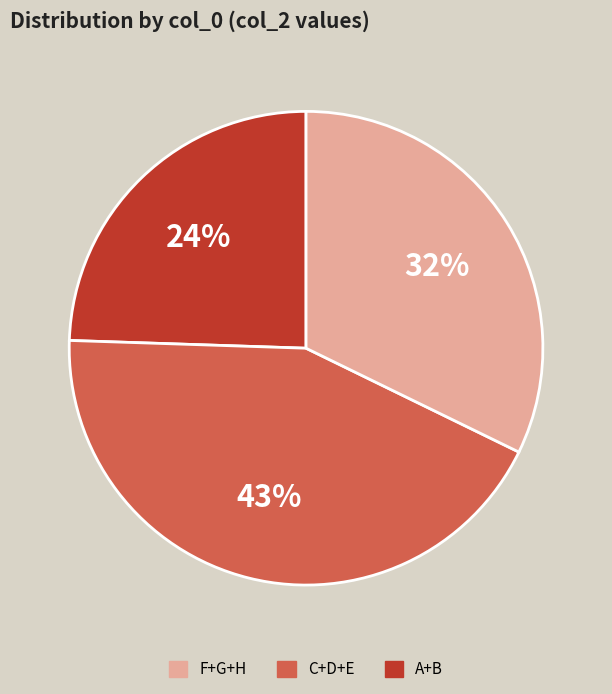

Does any single category account for the majority?

No